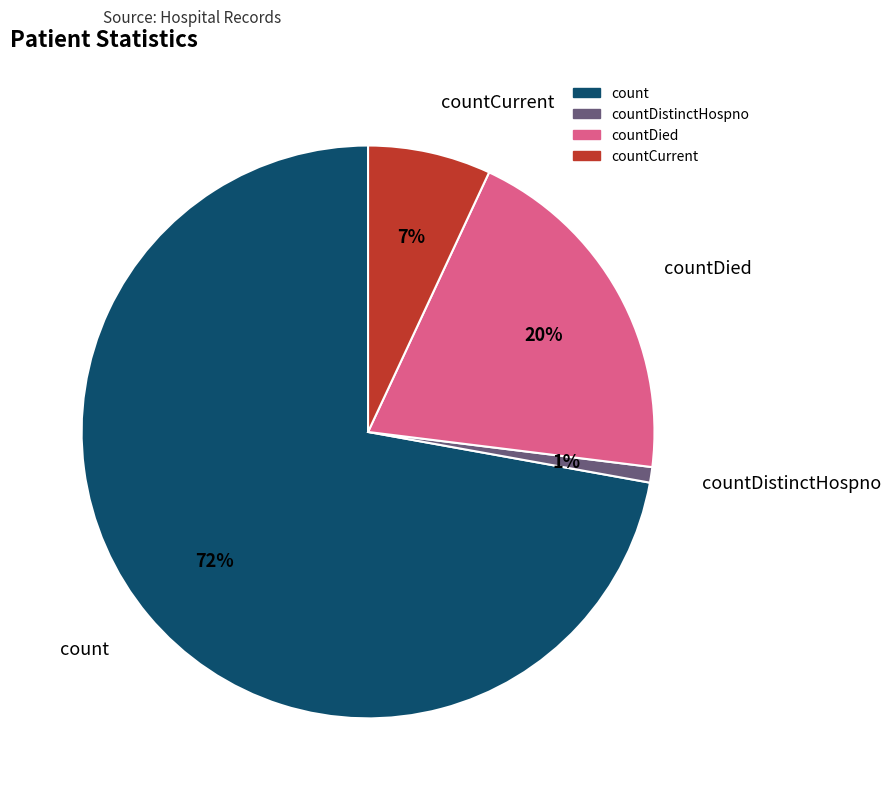

To the nearest percent, what is the difference between the largest and smallest slice percentages?

71%